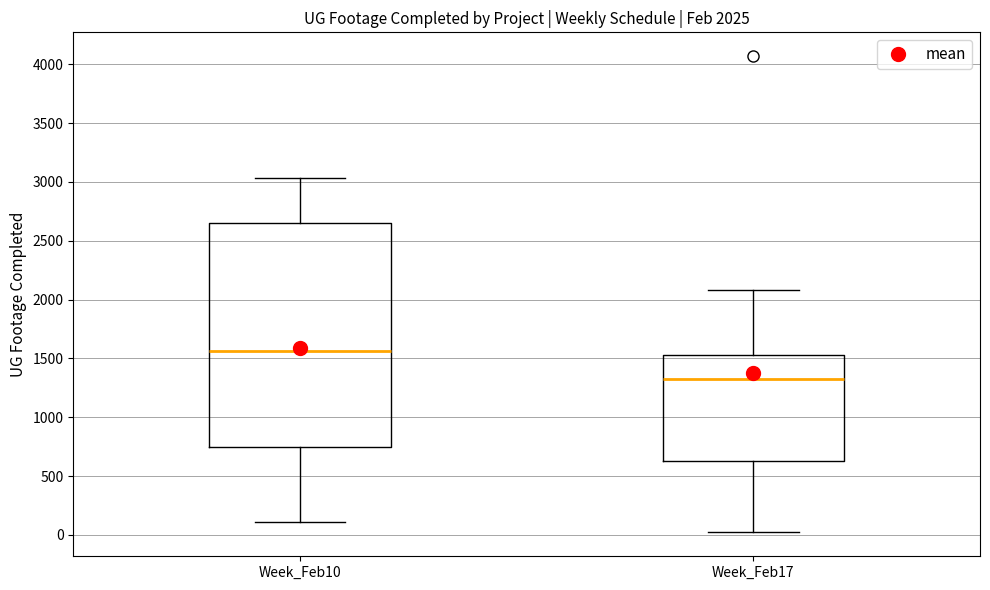

Comparing the boxes themselves (not the whiskers), which one is the tallest?

Week_Feb10